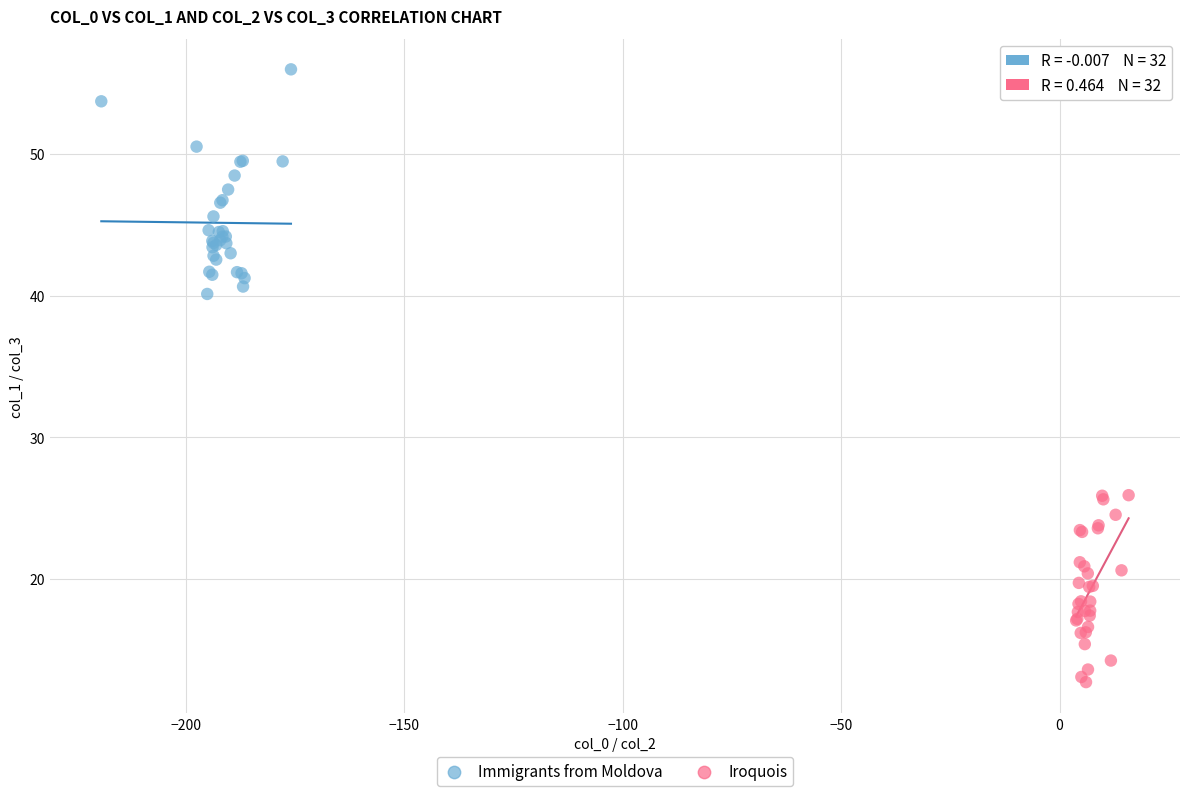

Which series reaches the maximum Y coordinate?

Immigrants from Moldova